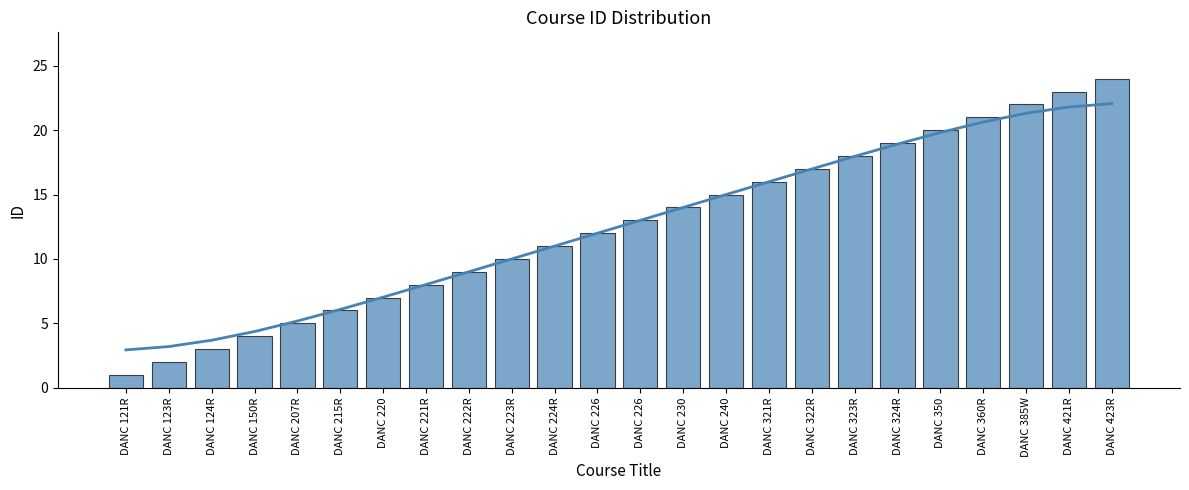

Where is the data nearest to the value 12?

DANC 226